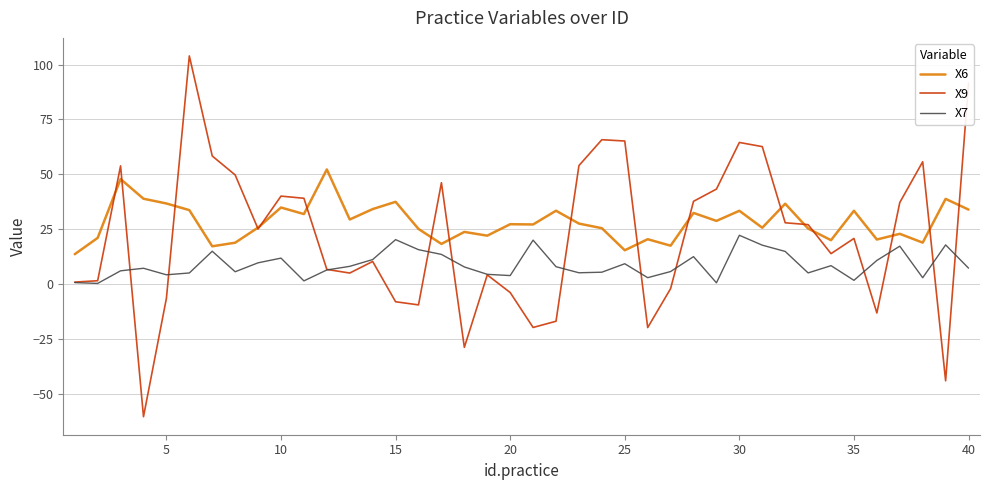

What is the maximum value shown in the chart?

103.9